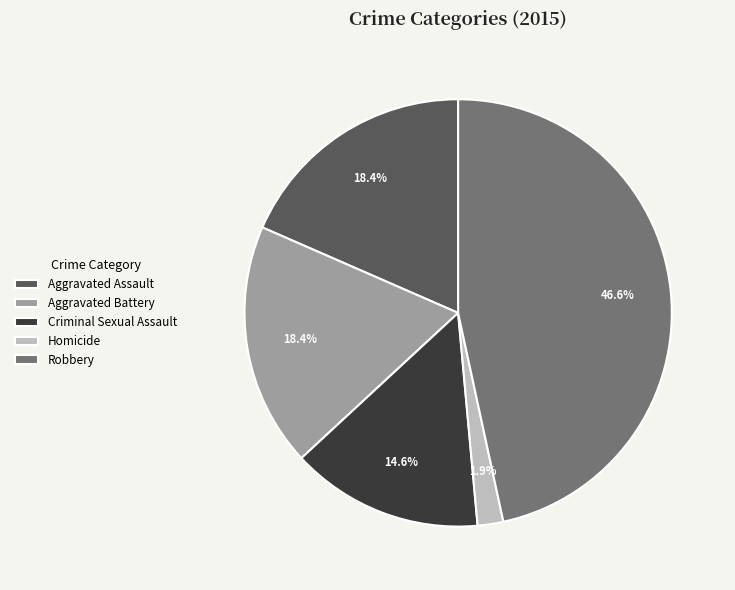

How many segments does this pie chart have?

5